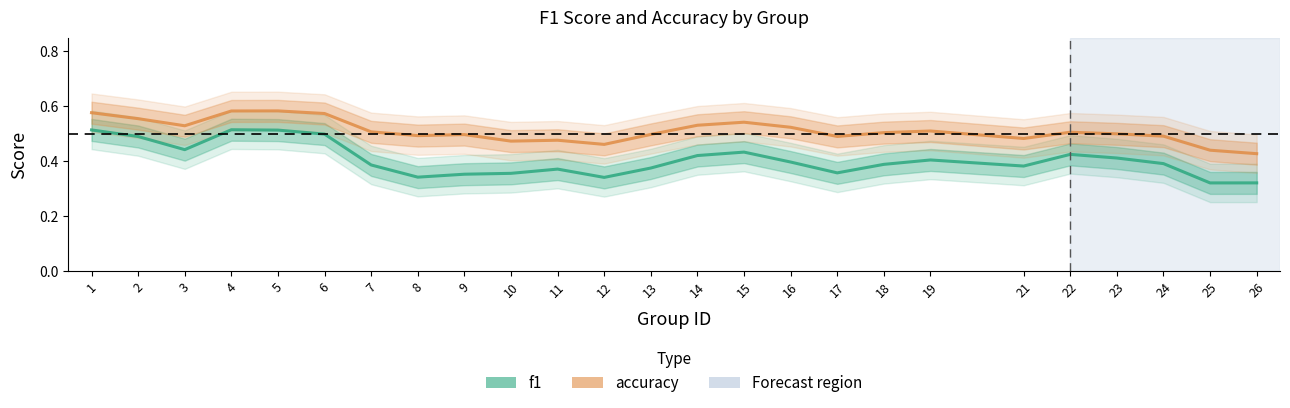

What is the spread (max minus min) of values at 18?

0.1